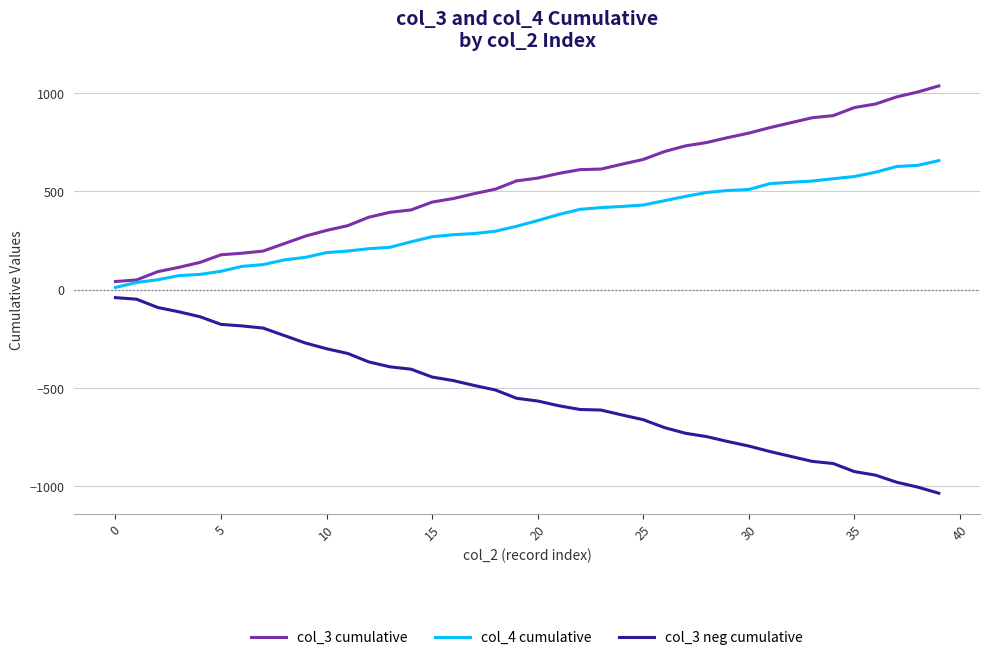

True or false: col_3 cumulative and col_3 neg cumulative intersect in this chart.

False